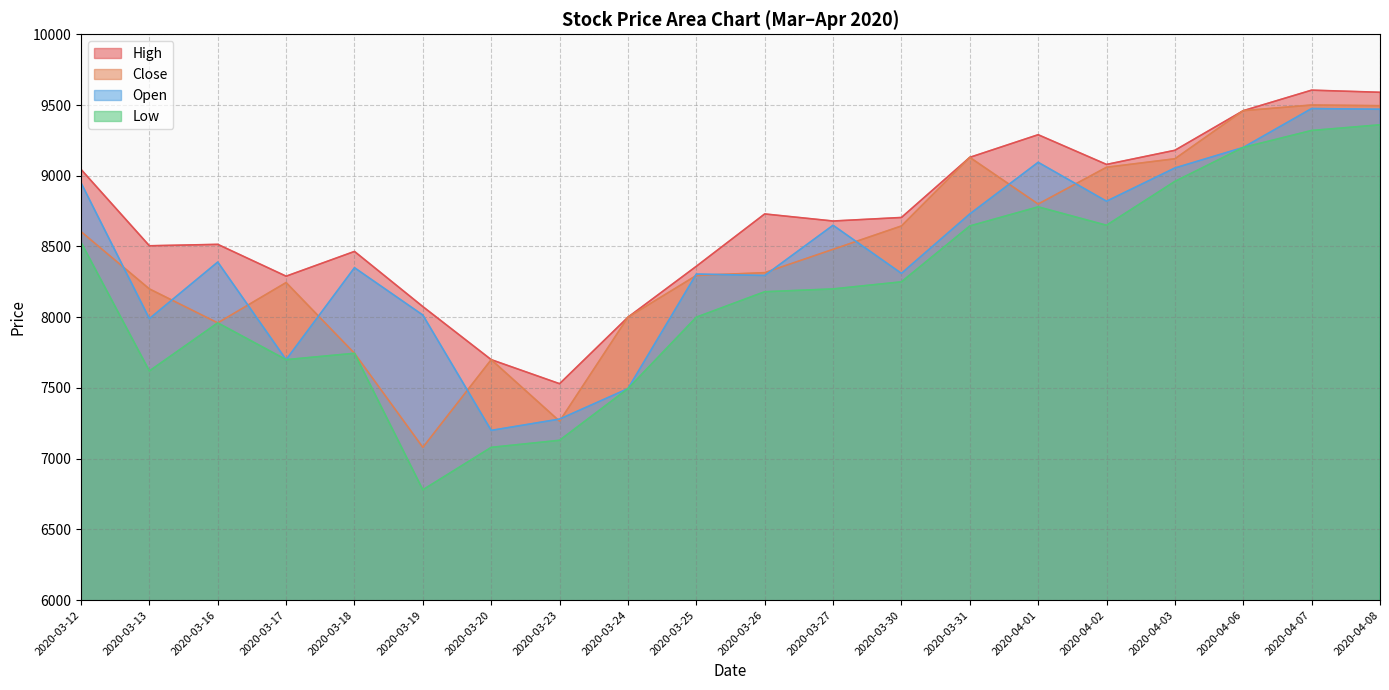

What is the average value of the Open series?

8439